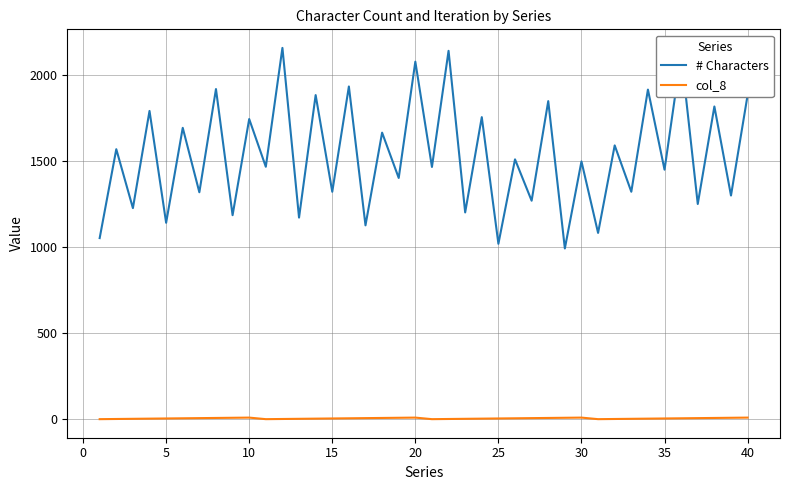

Which series has the largest total across all categories?

# Characters